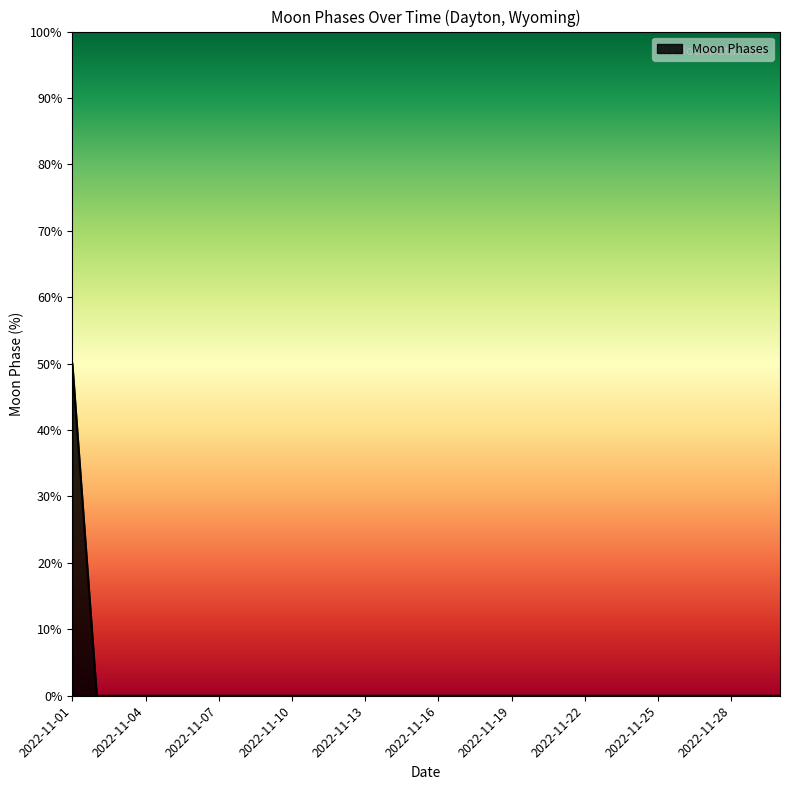

What is the greatest value displayed?

50